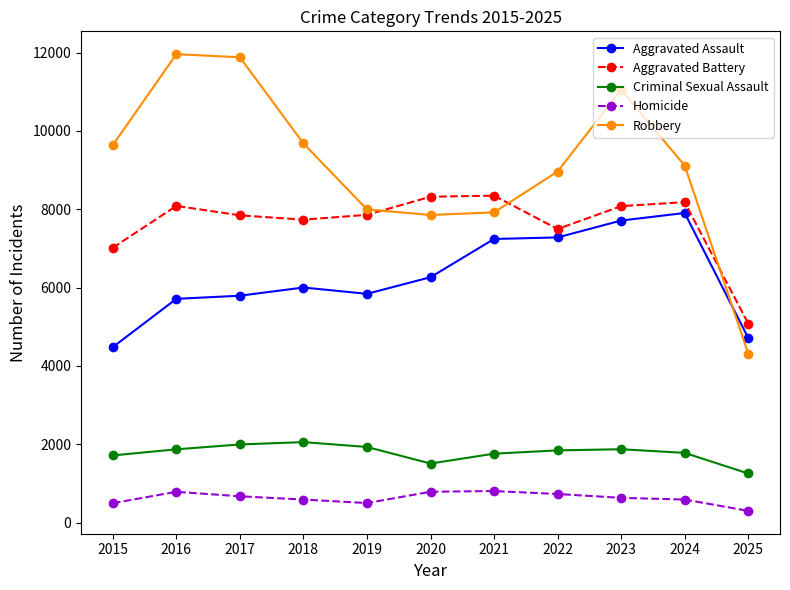

What is the difference between the Homicide values at 2016 and 2021?

20